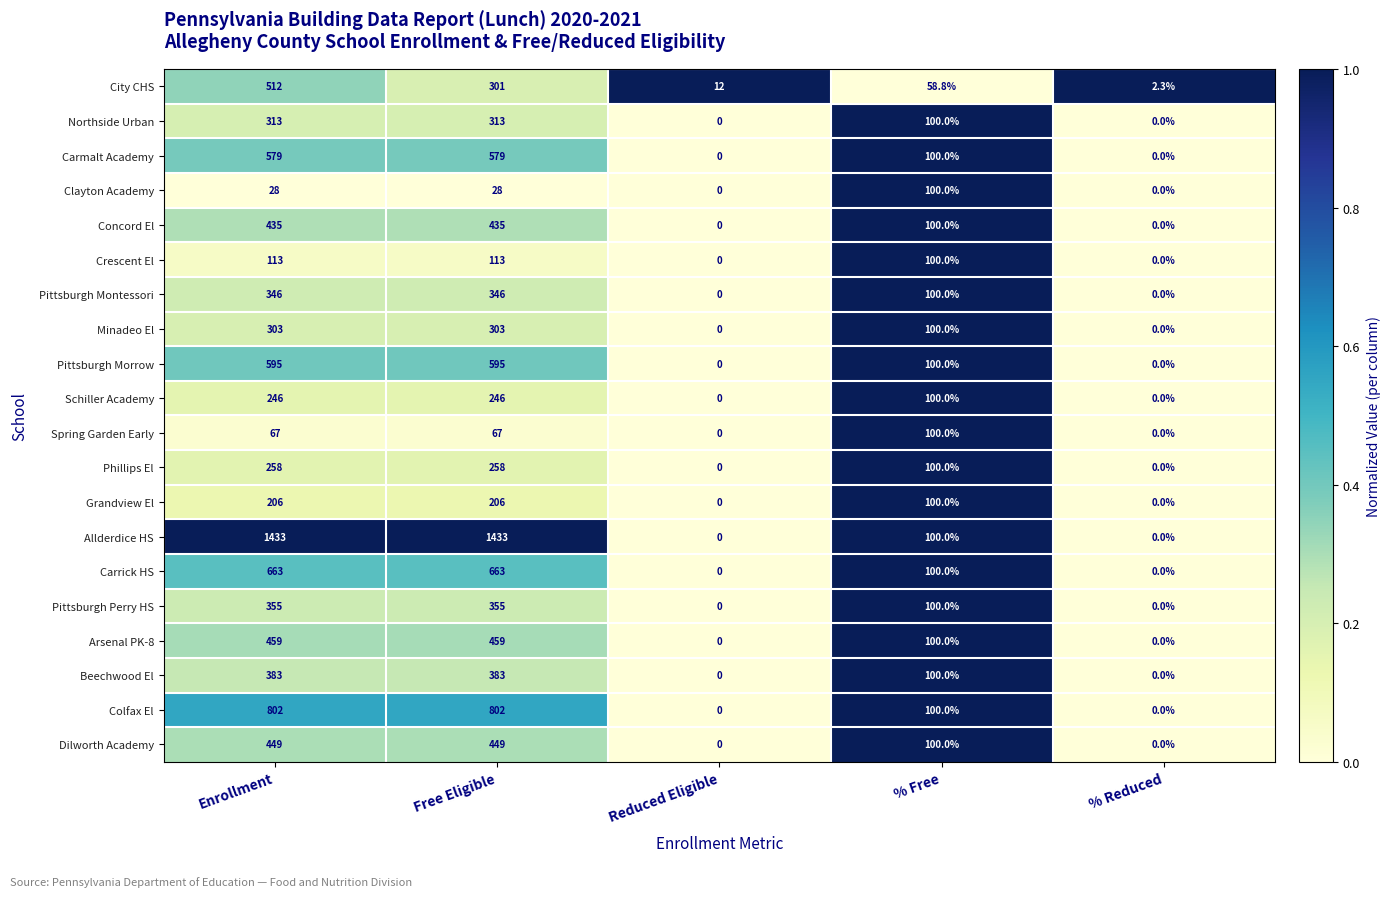

Which series has the largest total across all categories?

Allderdice HS